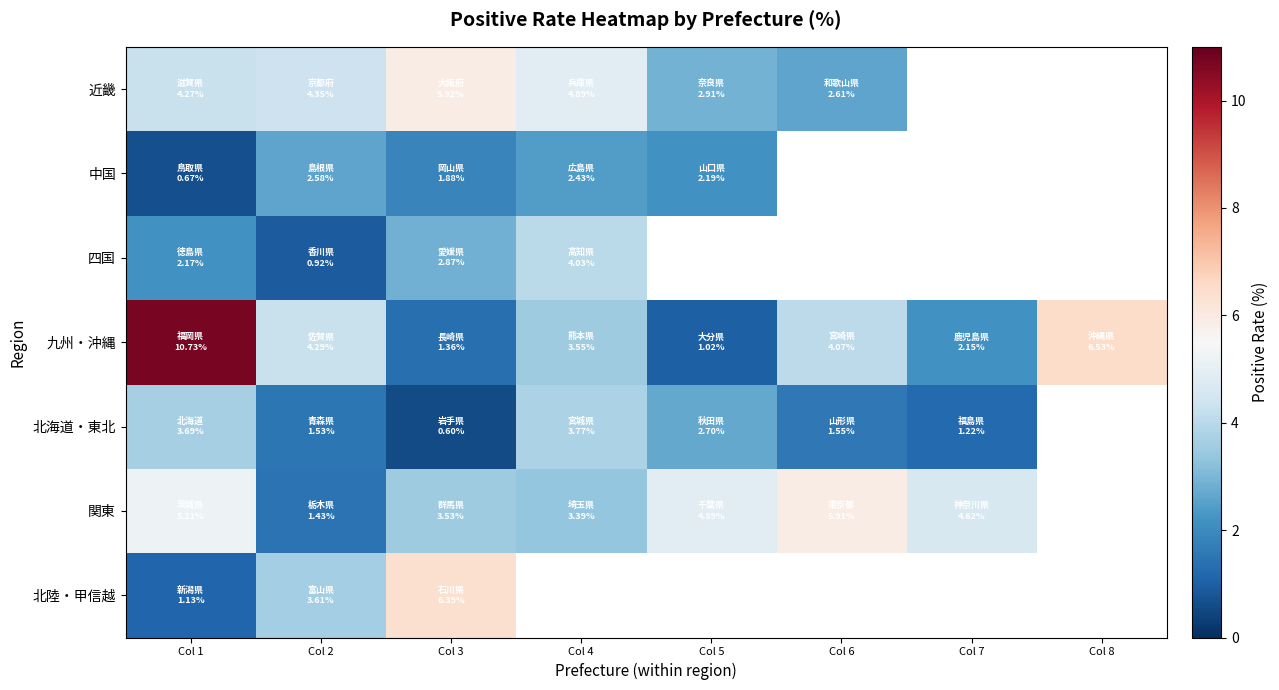

What is the total value across all series at Col 3?

22.6